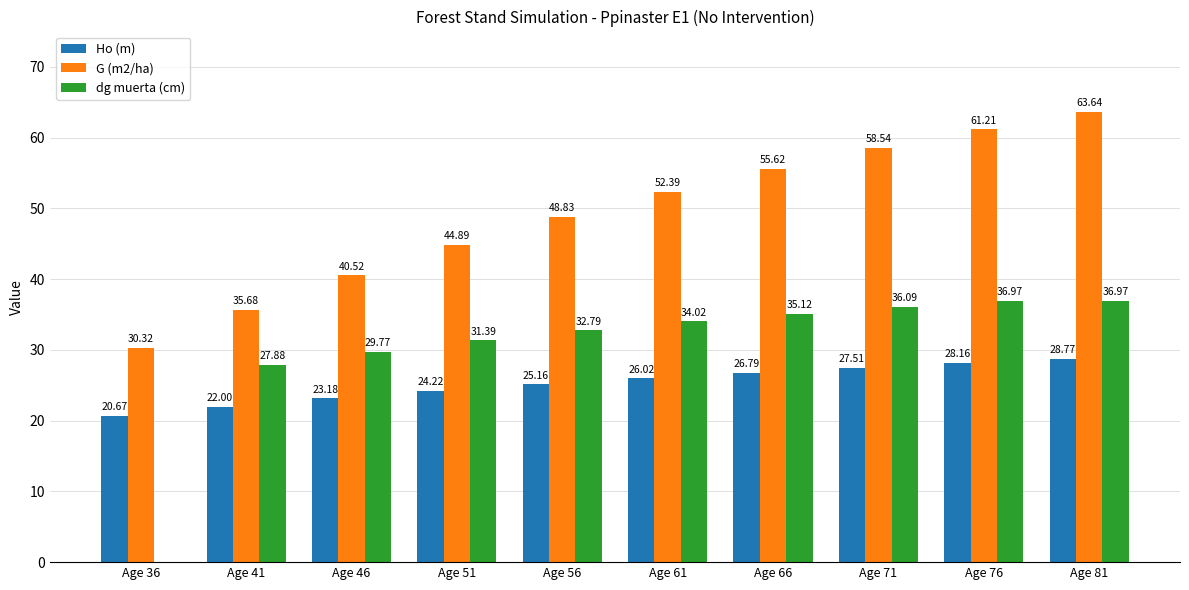

How many groups of bars are there?

10